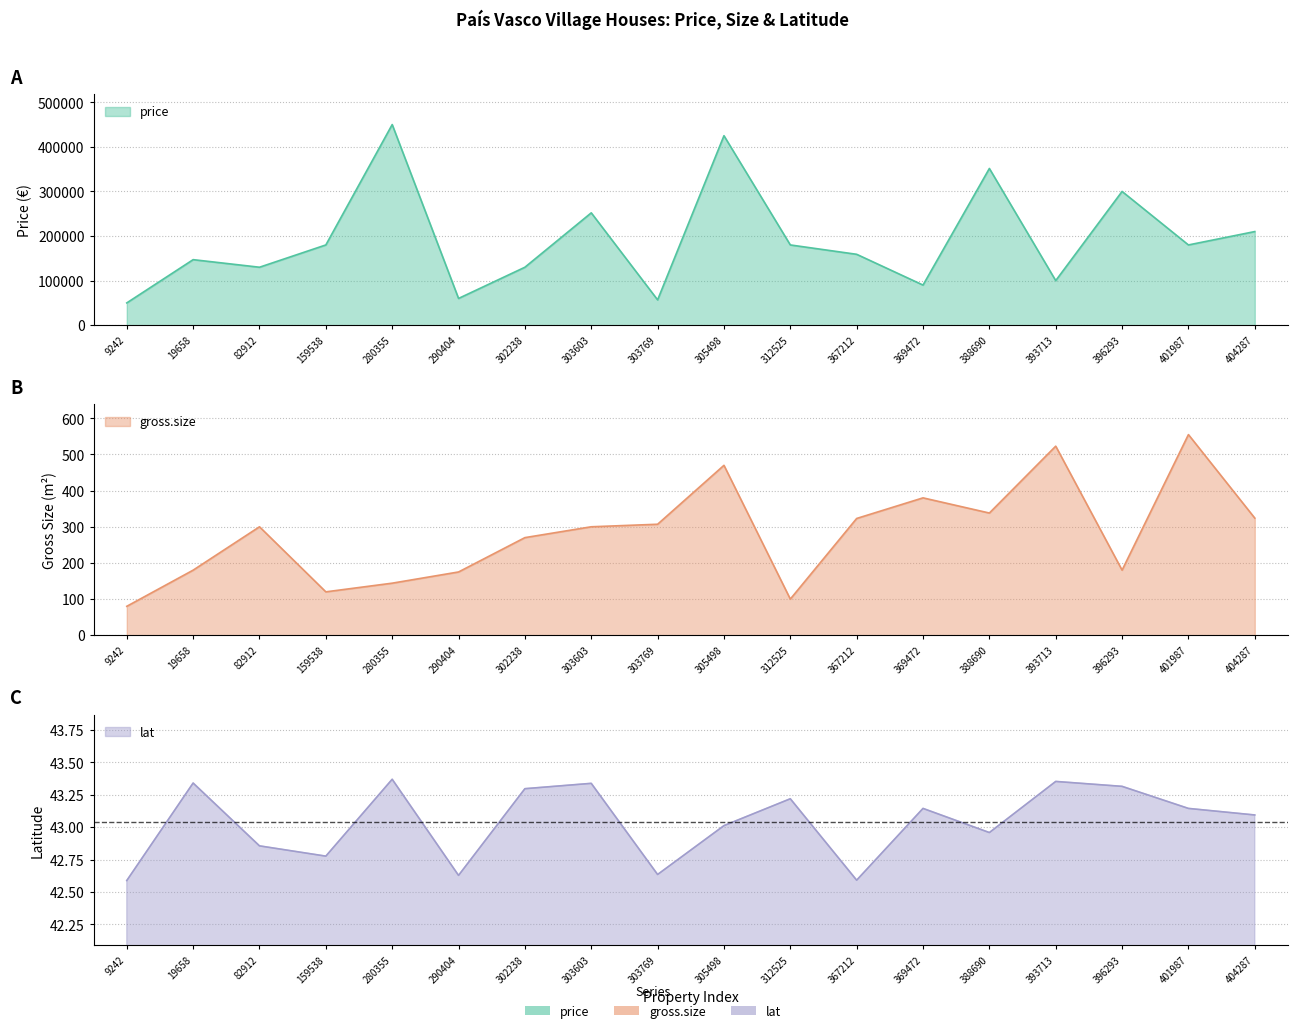

Reading left to right, extract all data points from this chart.

price: 50000.0	147000.0	130000.0	180000.0	450000.0	60000.0	130000.0	252000.0	56800.0	425000.0	180000.0	159000.0	90000.0	351500.0	100000.0	300000.0	180000.0	210000.0
gross.size: 80.0	180.0	300.0	120.0	144.0	175.0	270.0	300.0	307.0	470.0	100.0	323.0	380.0	338.0	523.0	180.0	555.0	324.0
lat: 42.6	43.3	42.9	42.8	43.4	42.6	43.3	43.3	42.6	43.0	43.2	42.6	43.1	43.0	43.4	43.3	43.1	43.1